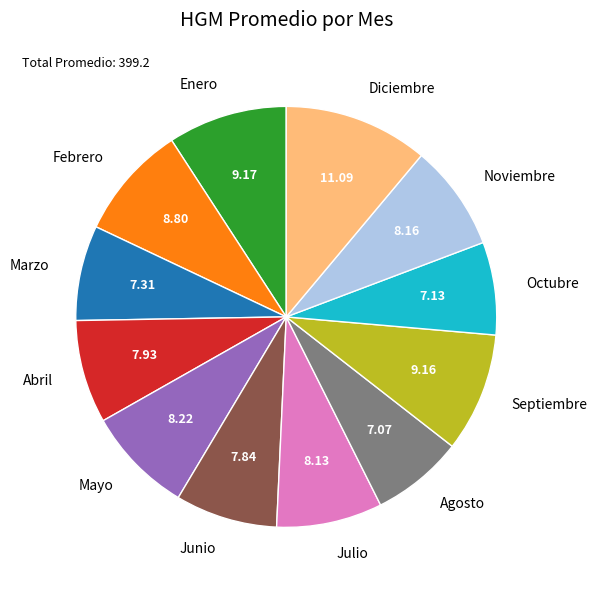

Combined, do Marzo and Abril account for over 50%?

No